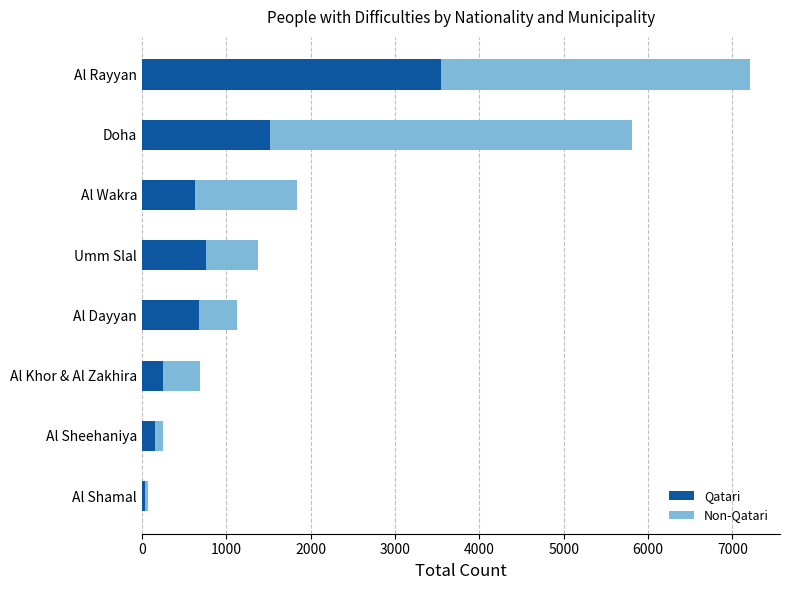

At which category is the sum across all series the highest?

Al Rayyan